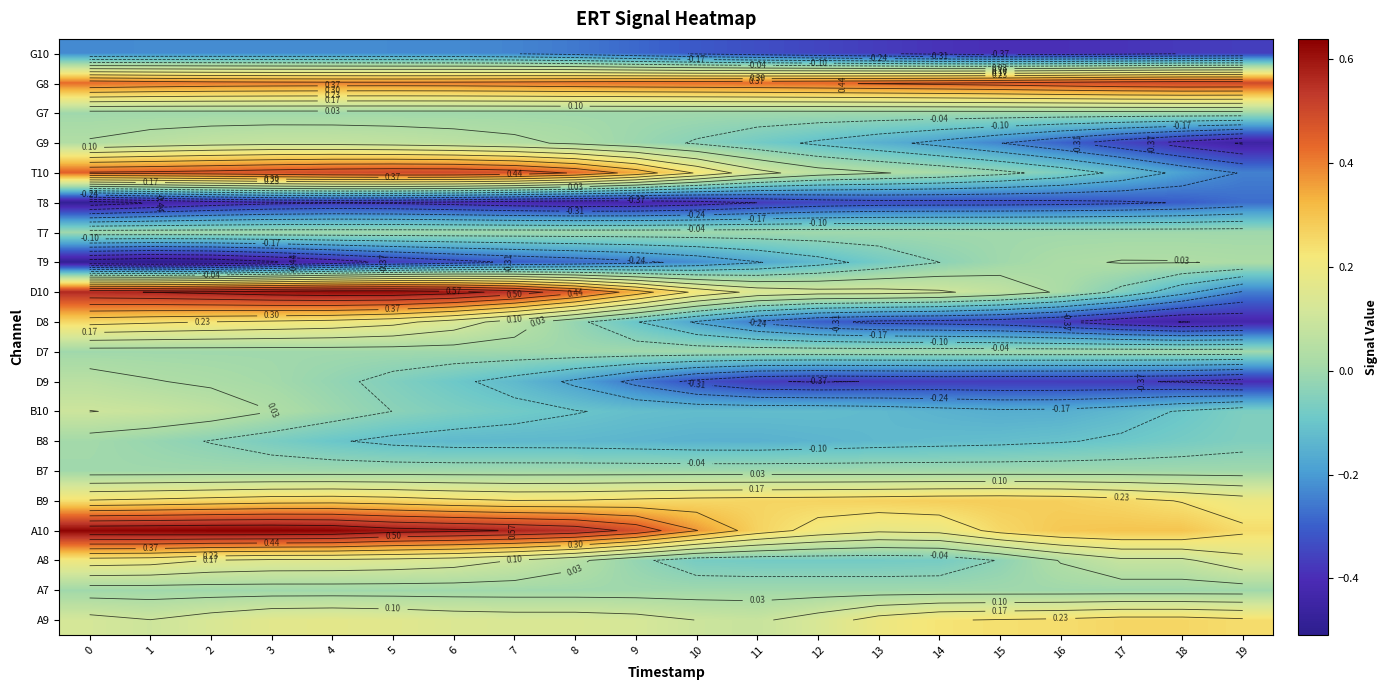

What is the spread (max minus min) of values at 18?

0.9